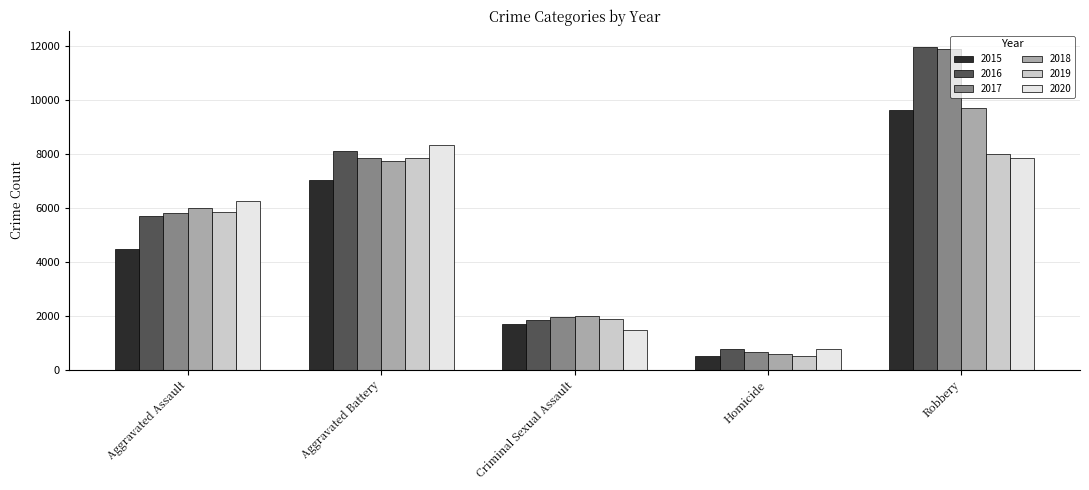

Is it true that 2018 equals 952 at Criminal Sexual Assault?

False